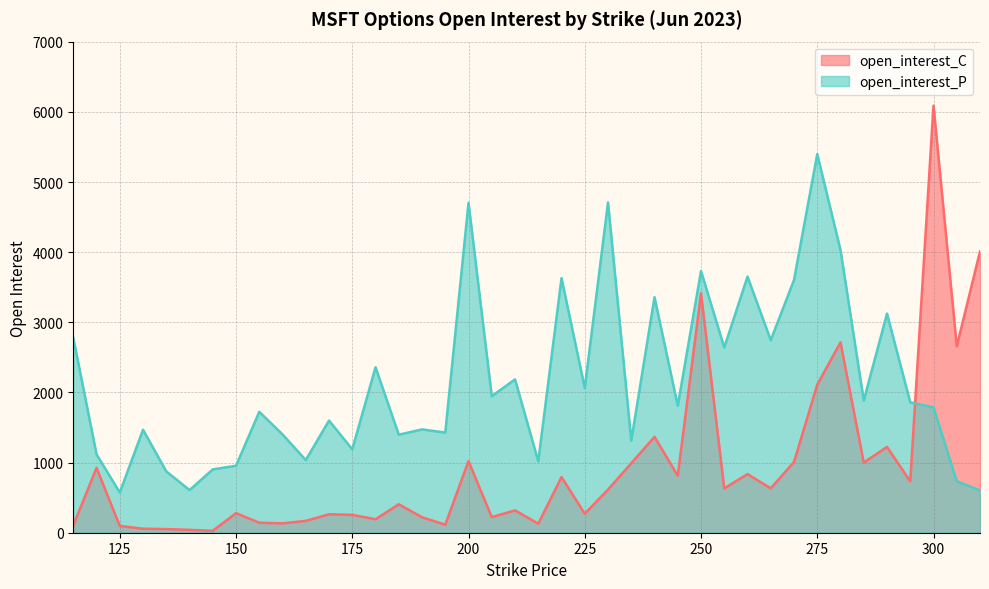

Reading right to left, transcribe all the data shown in this chart.

open_interest_C: 4010	2658	6089	733	1224	1000	2714	2112	1009	633	836	632	3415	813	1367	991	615	271	794	129	319	222	1021	115	220	406	192	255	263	169	134	143	279	28	41	52	57	97	925	104
open_interest_P: 603	734	1788	1859	3124	1885	4031	5398	3604	2745	3652	2641	3731	1811	3358	1313	4709	2064	3630	1019	2186	1947	4704	1428	1473	1398	2359	1189	1599	1036	1402	1724	955	903	608	875	1468	573	1118	2780